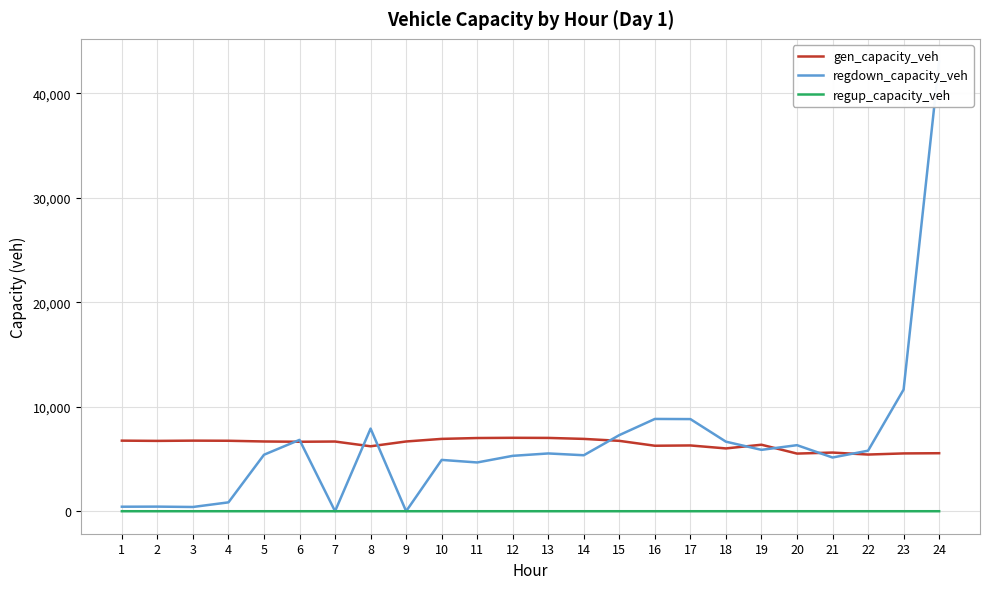

What is the sum of the regdown_capacity_veh values at 9 and 6?

6831.0